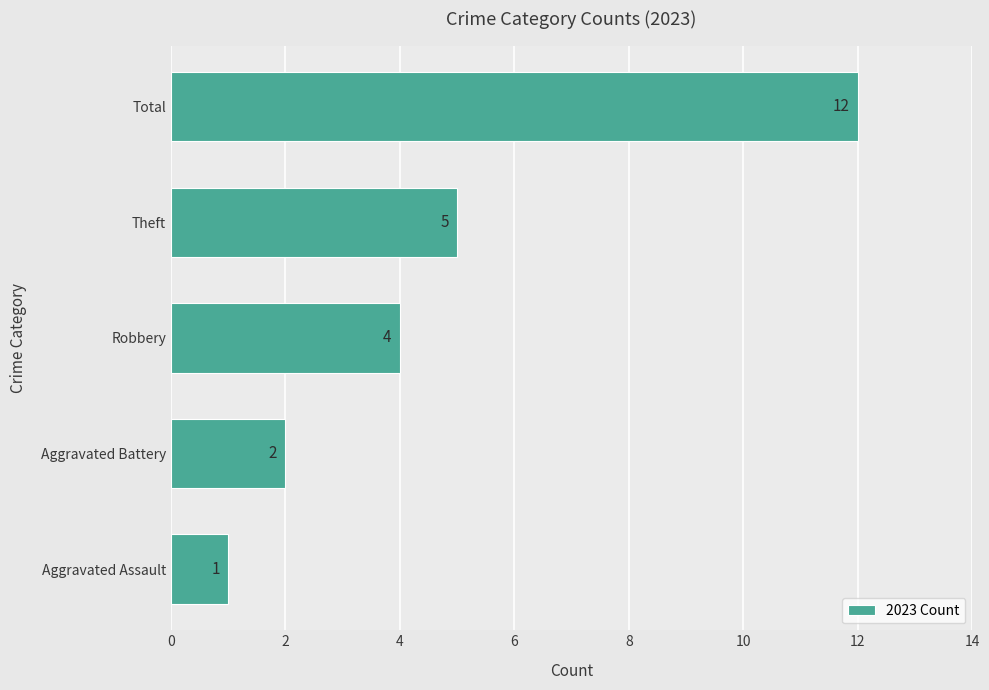

Rank the categories by value from highest to lowest.

Total, Theft, Robbery, Aggravated Battery, Aggravated Assault